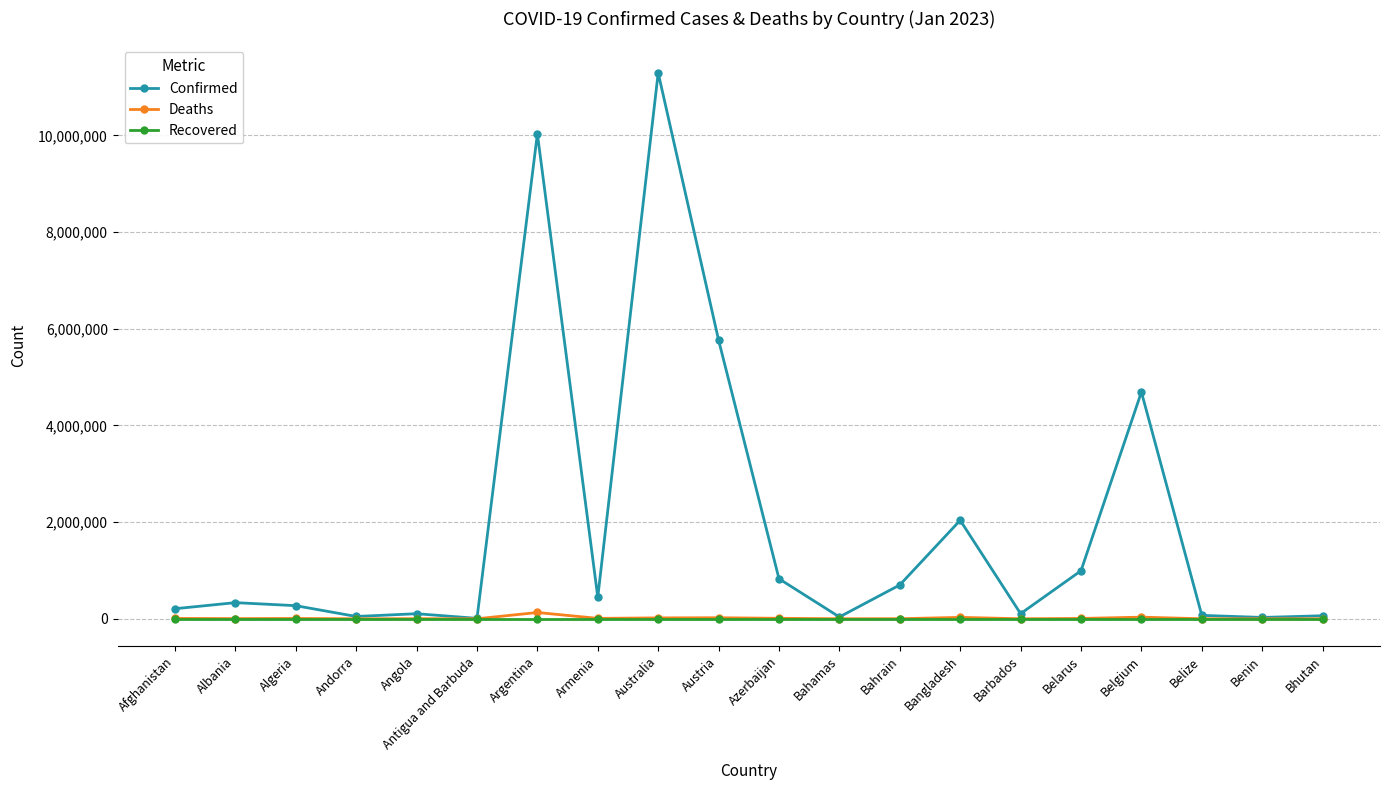

What is the sum of all Confirmed values?

38072125